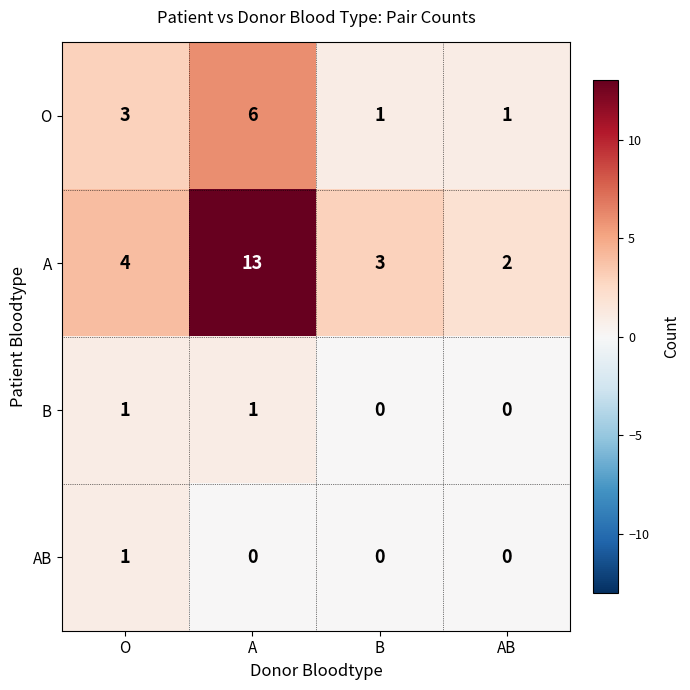

Reading left to right, what are all the values shown in this chart?

O: 3	6	1	1
A: 4	13	3	2
B: 1	1	0	0
AB: 1	0	0	0